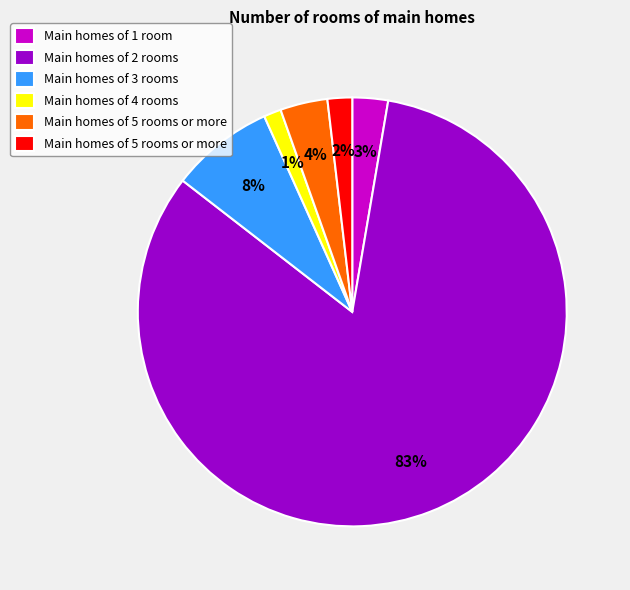

Does any single category account for the majority?

Yes